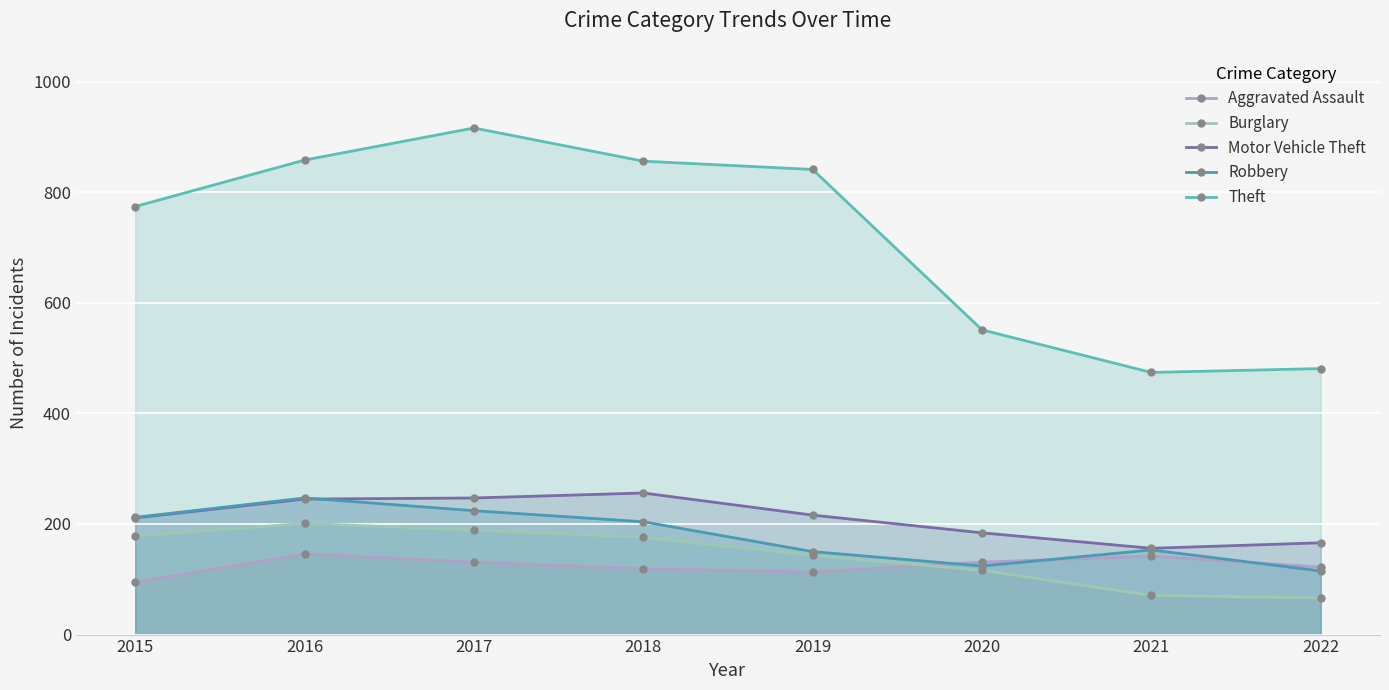

Which series has the widest spread of values?

Theft